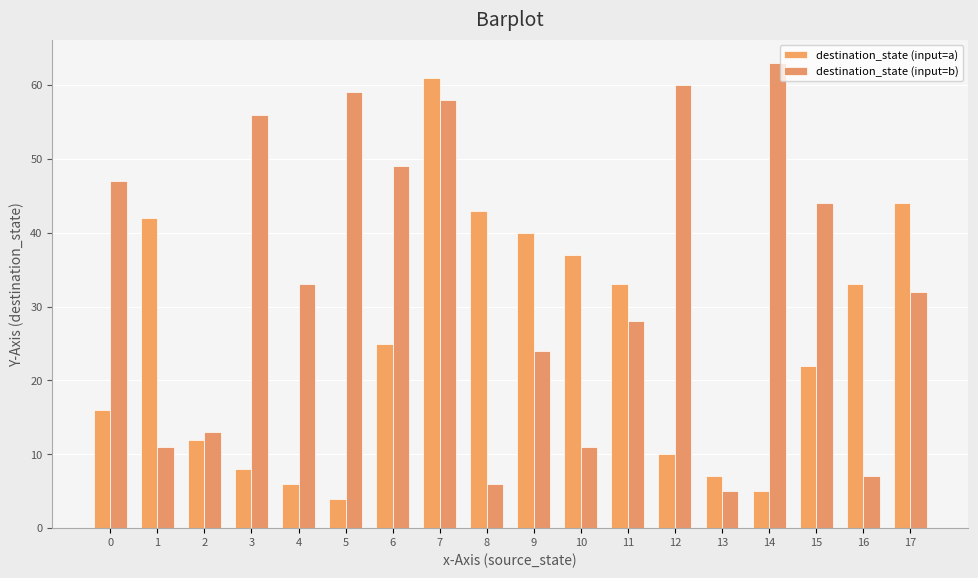

True or false: destination_state (input=a) has a value of 5 at 14.

True